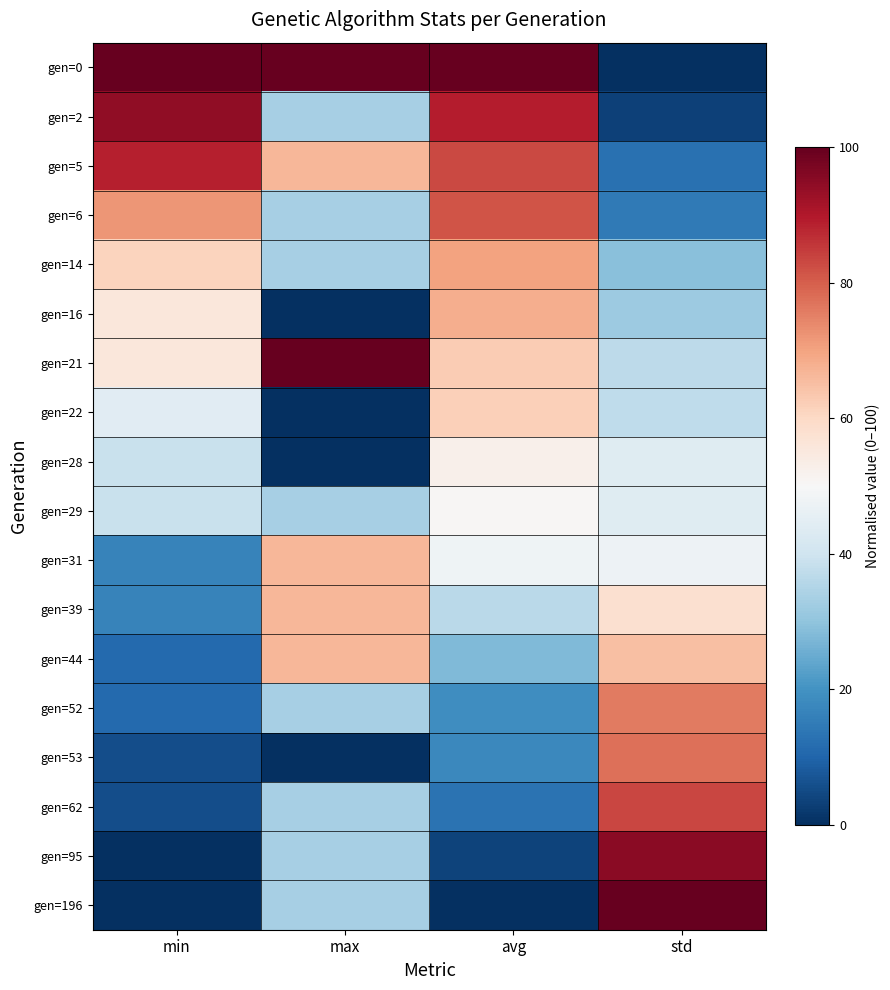

How many categories are shown in the chart?

4